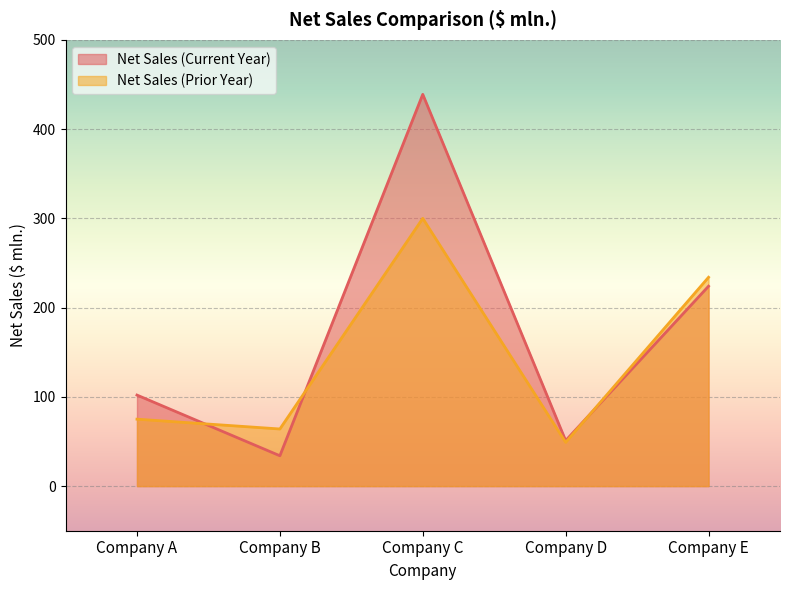

What is the smallest value displayed?

34